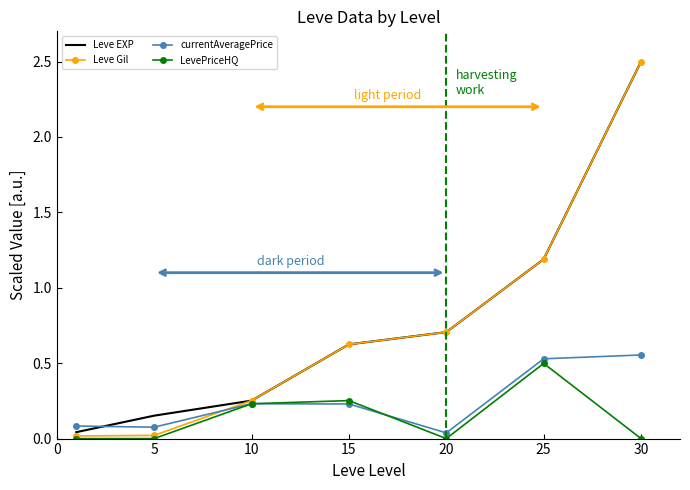

What is the difference between the maximum and minimum values in the Leve Gil series?

2.5